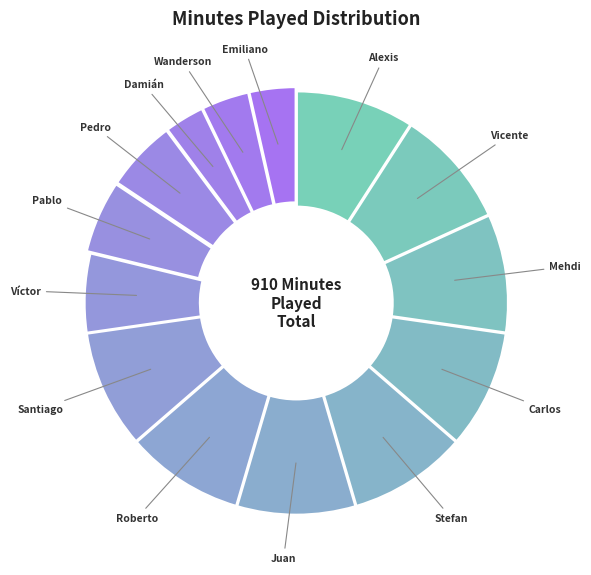

To the nearest percent, what is the average slice percentage?

7%